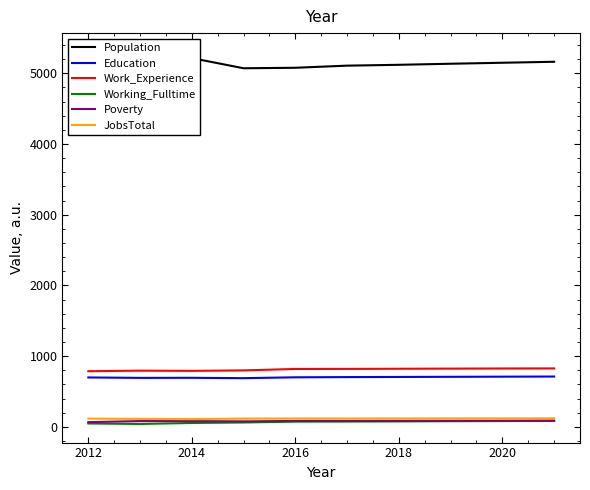

Is this an area chart (filled region under the line)?

No